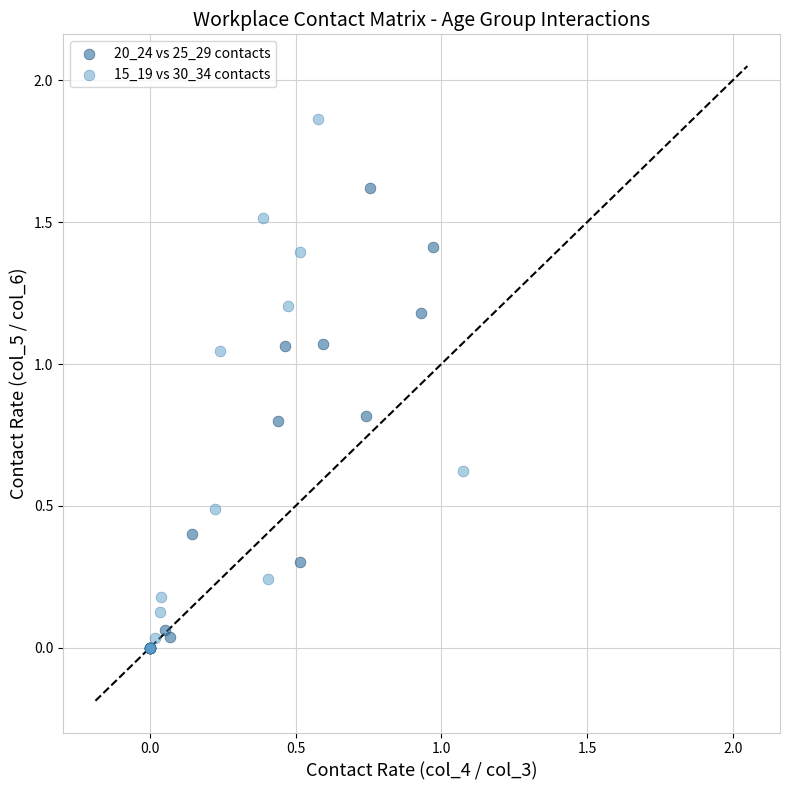

Which series has the largest Y range (max minus min)?

15_19 vs 30_34 contacts